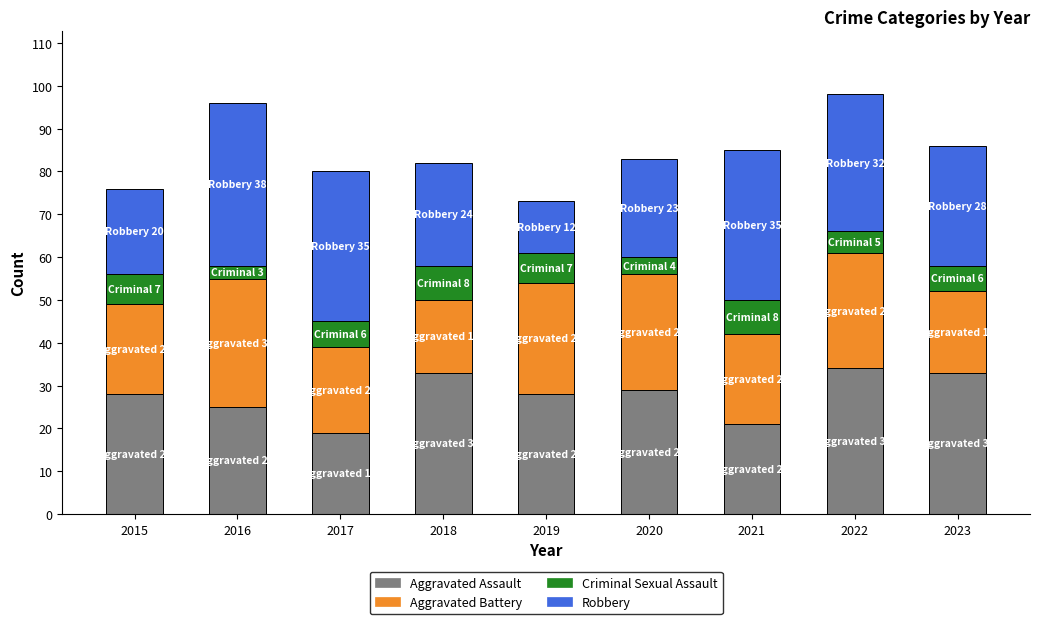

Does the chart contain any negative values?

No